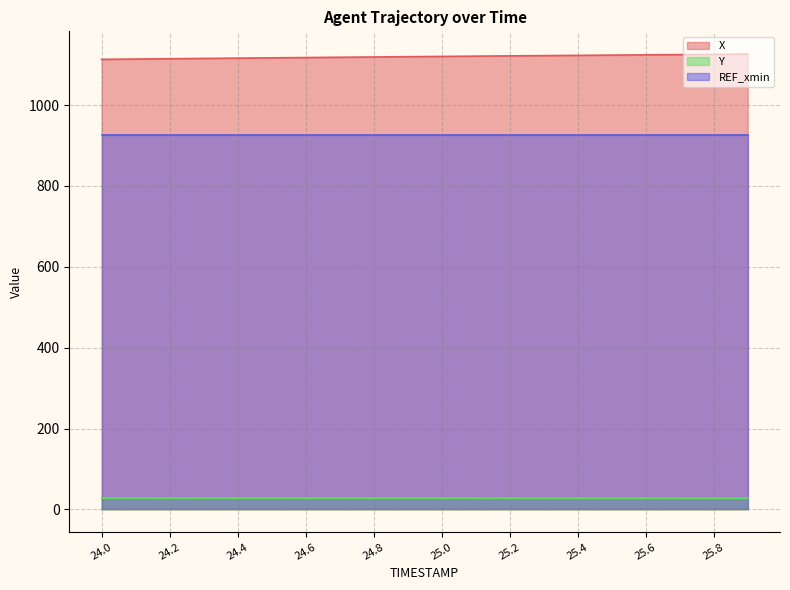

Count the number of data series in this chart.

3